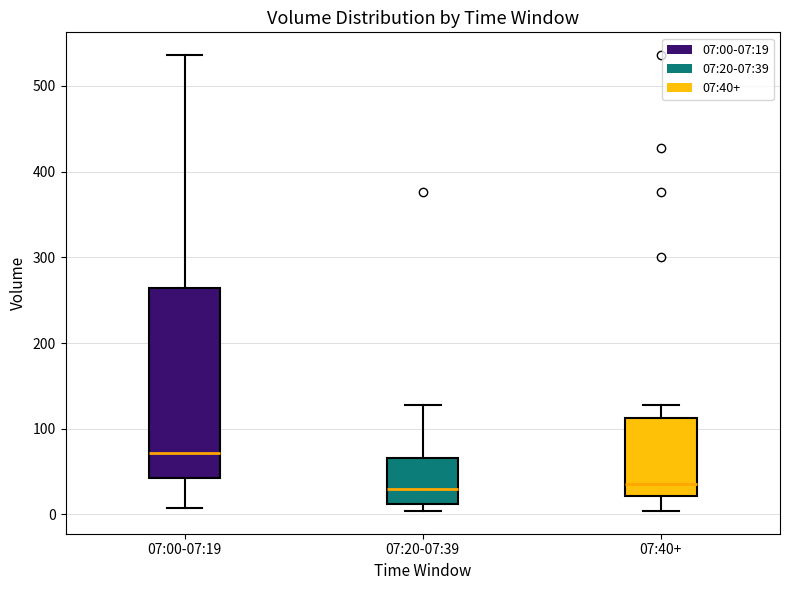

Which box is the tallest, from its lower edge to its upper edge?

07:00-07:19